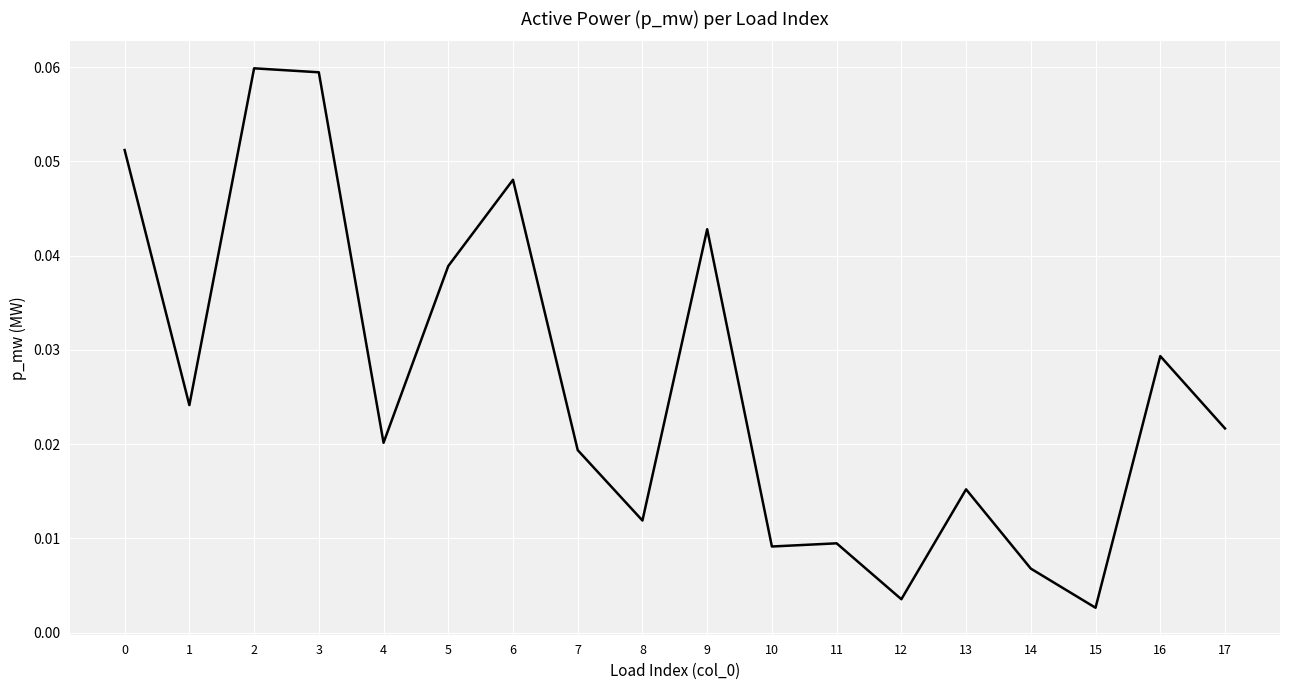

Which has a higher value, 15 or 14?

14